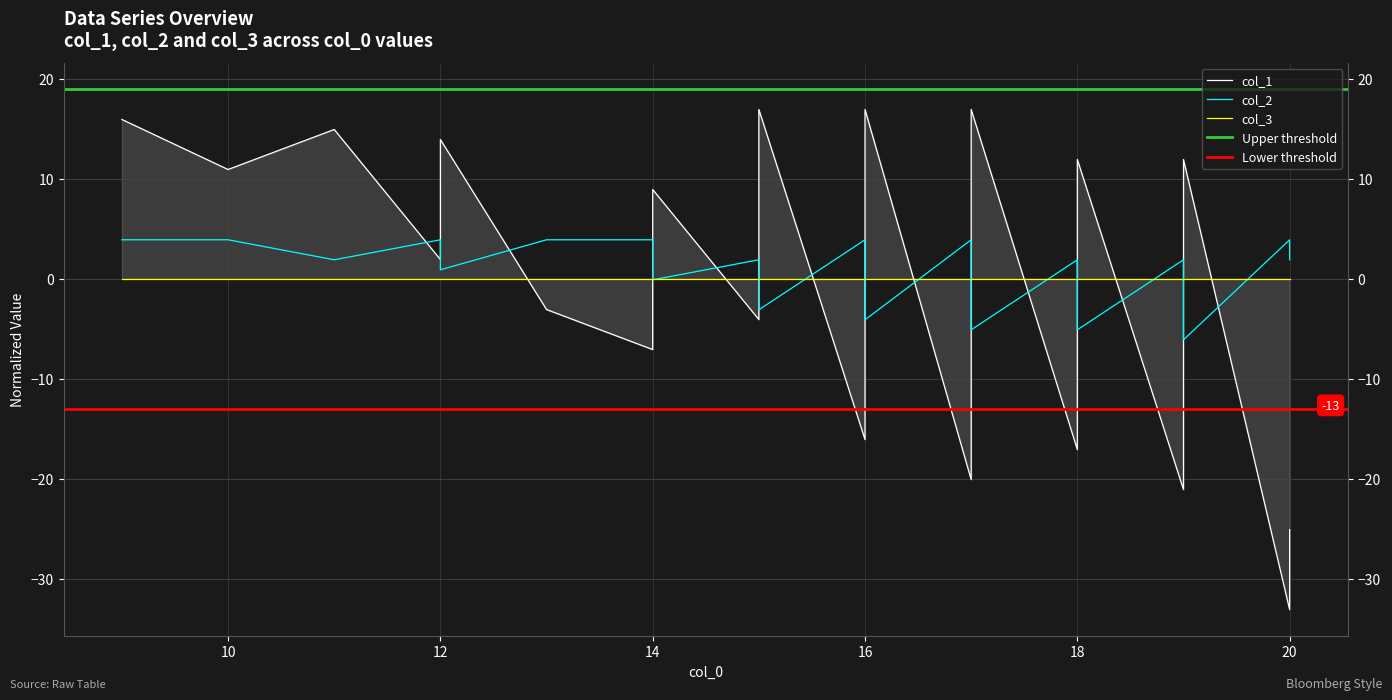

What is the value of the col_2 point at the 4th from the left?

3.9